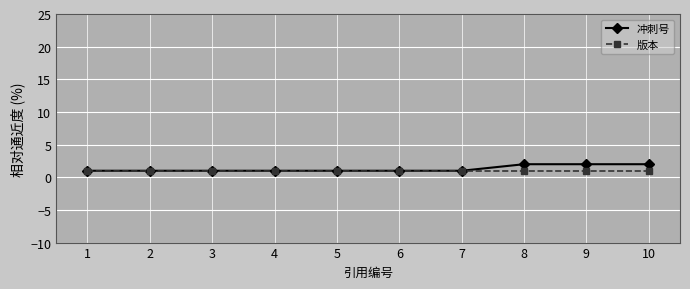

Which series has the widest spread of values?

冲刺号